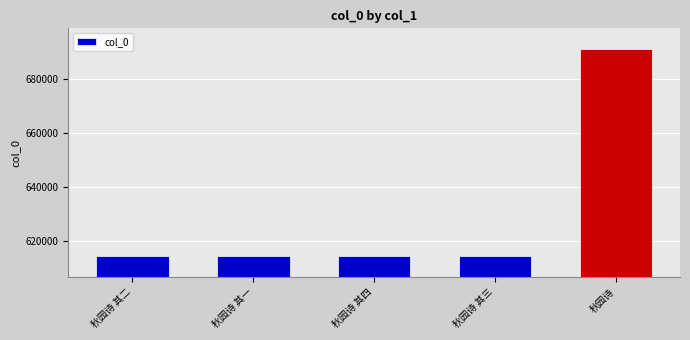

The chart shows a value of 614320 at 秋园诗 其四. True or false?

True